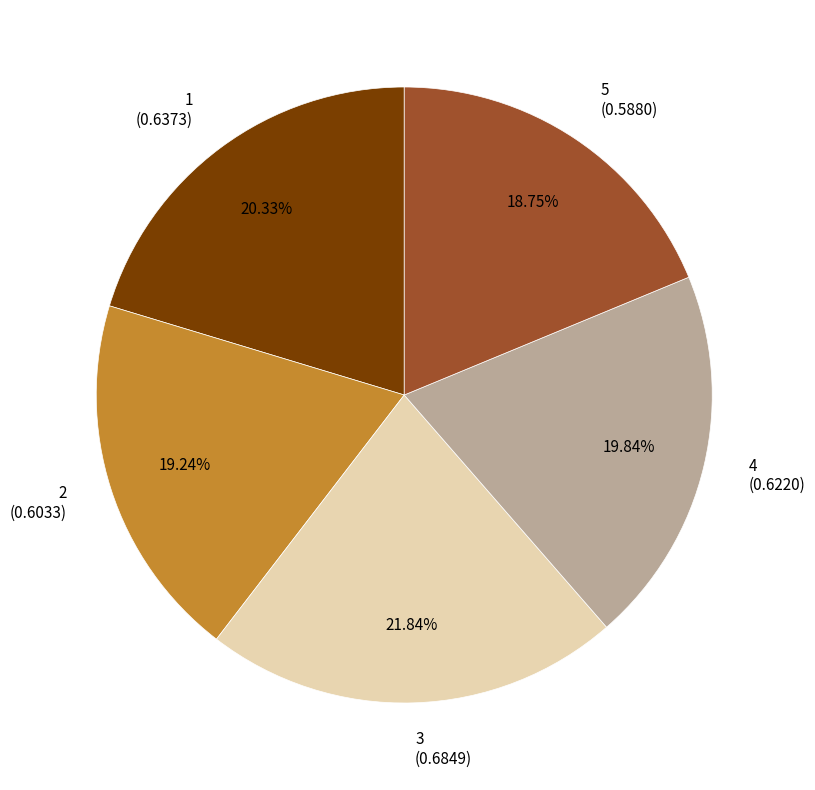

Combined, do 5 and 1 account for over 50%?

No